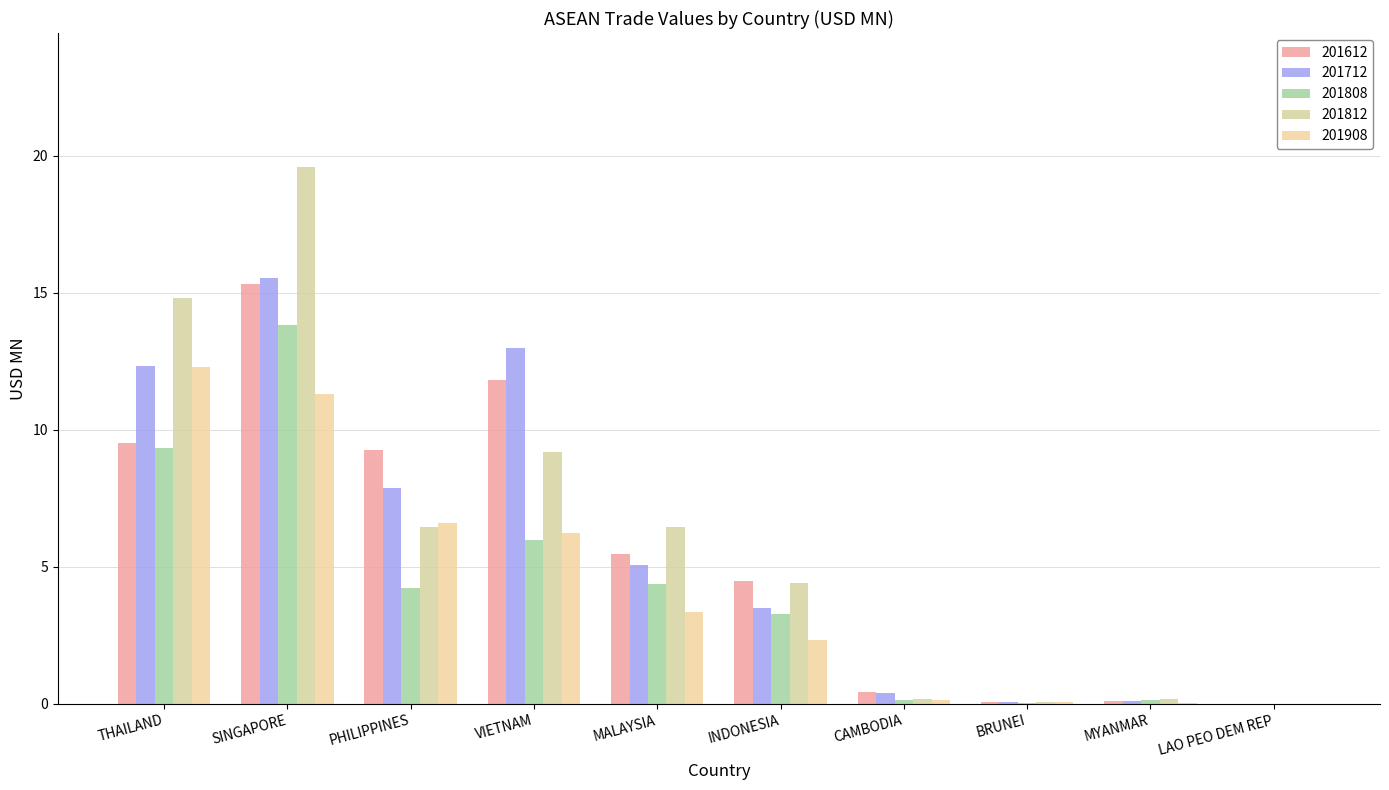

How many data points in 201712 are above 5?

5